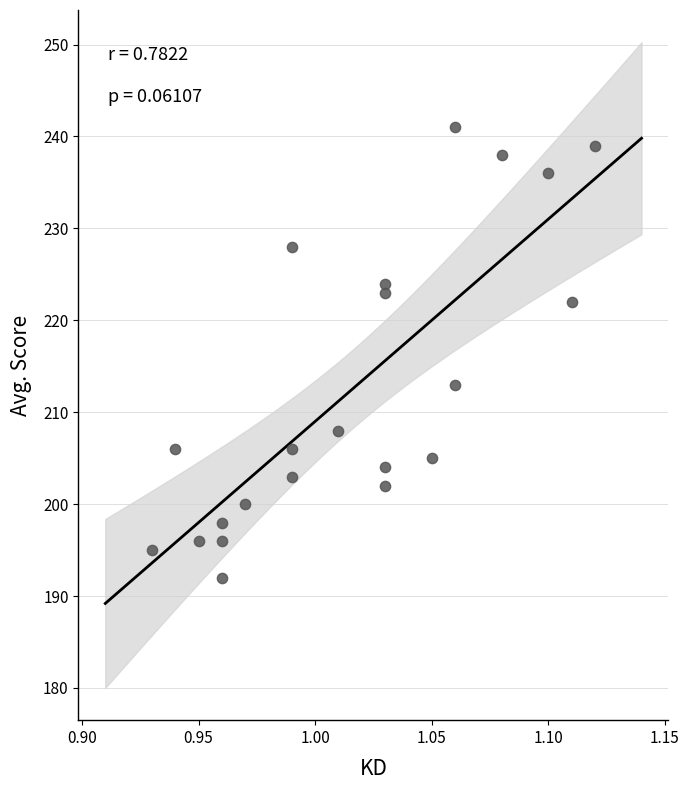

What Y value in the scatter plot is closest to 216?

213